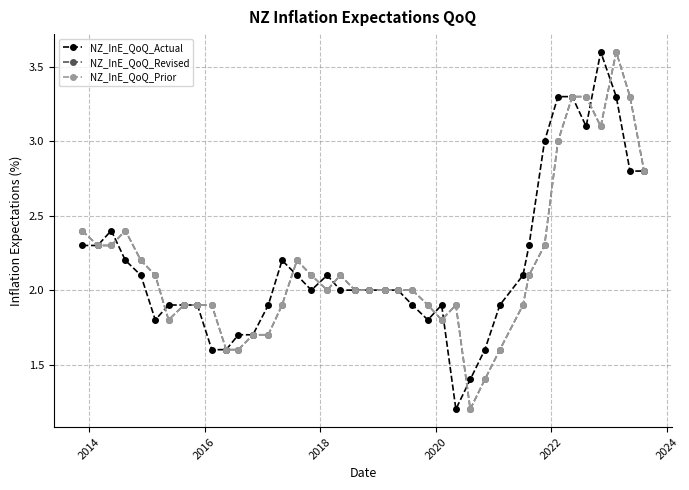

Does the chart have visible grid lines?

Yes